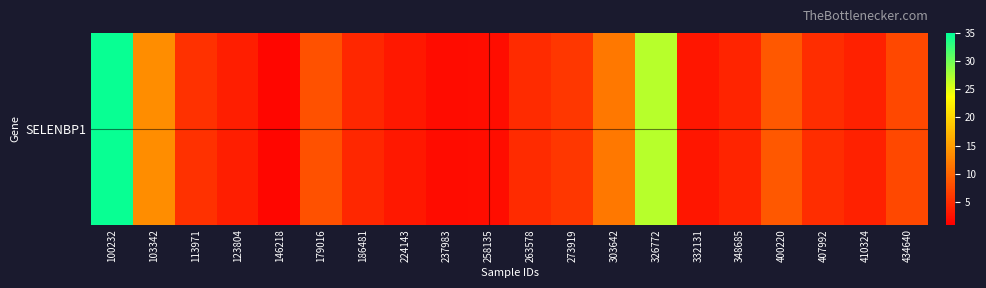

List the labels in order of value, largest first.

100232, 326772, 103342, 303642, 400220, 179016, 434640, 273919, 113971, 407992, 263578, 186481, 348685, 410324, 123804, 224143, 332131, 258135, 237983, 146218